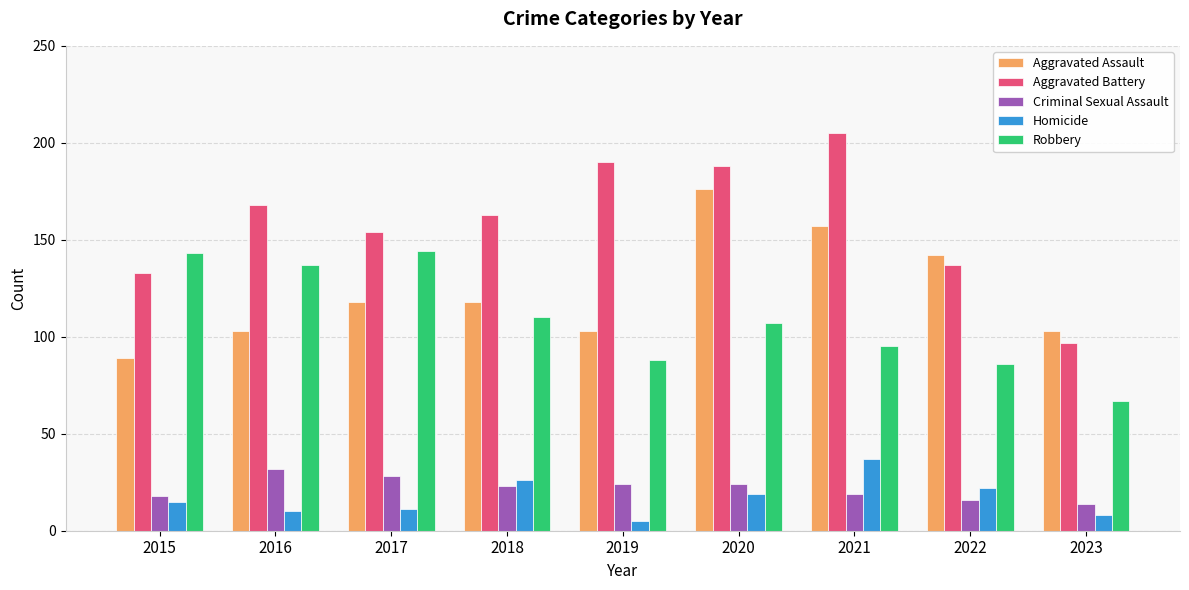

What are all the series names shown in the legend?

Aggravated Assault, Aggravated Battery, Criminal Sexual Assault, Homicide, Robbery